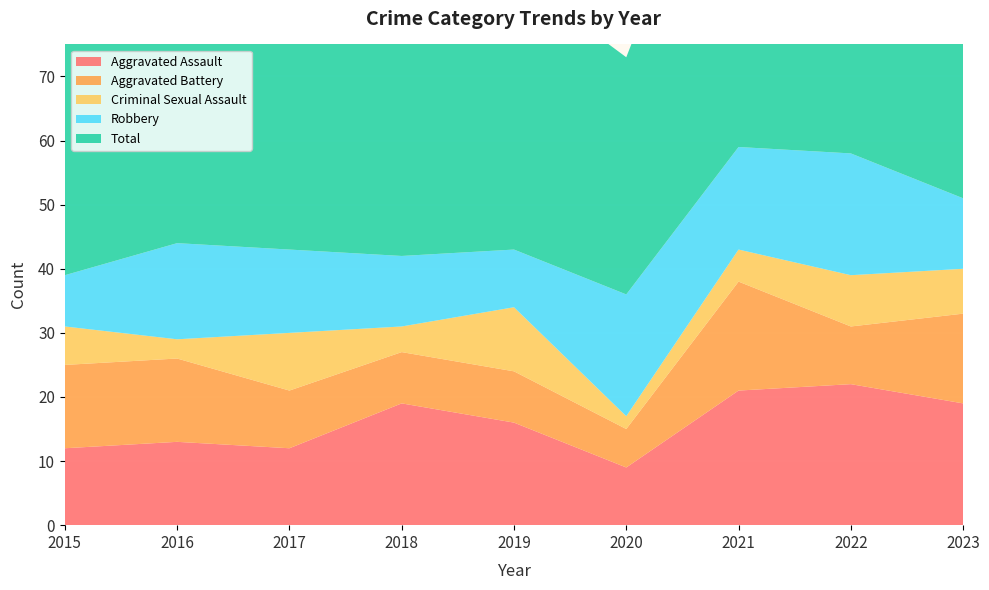

Reading left to right, transcribe all the data shown in this chart.

Aggravated Assault: 2015=12	2016=13	2017=12	2018=19	2019=16	2020=9	2021=21	2022=22	2023=19
Aggravated Battery: 2015=13	2016=13	2017=9	2018=8	2019=8	2020=6	2021=17	2022=9	2023=14
Criminal Sexual Assault: 2015=6	2016=3	2017=9	2018=4	2019=10	2020=2	2021=5	2022=8	2023=7
Robbery: 2015=8	2016=15	2017=13	2018=11	2019=9	2020=19	2021=16	2022=19	2023=11
Total: 2015=39	2016=45	2017=44	2018=42	2019=43	2020=37	2021=59	2022=58	2023=51